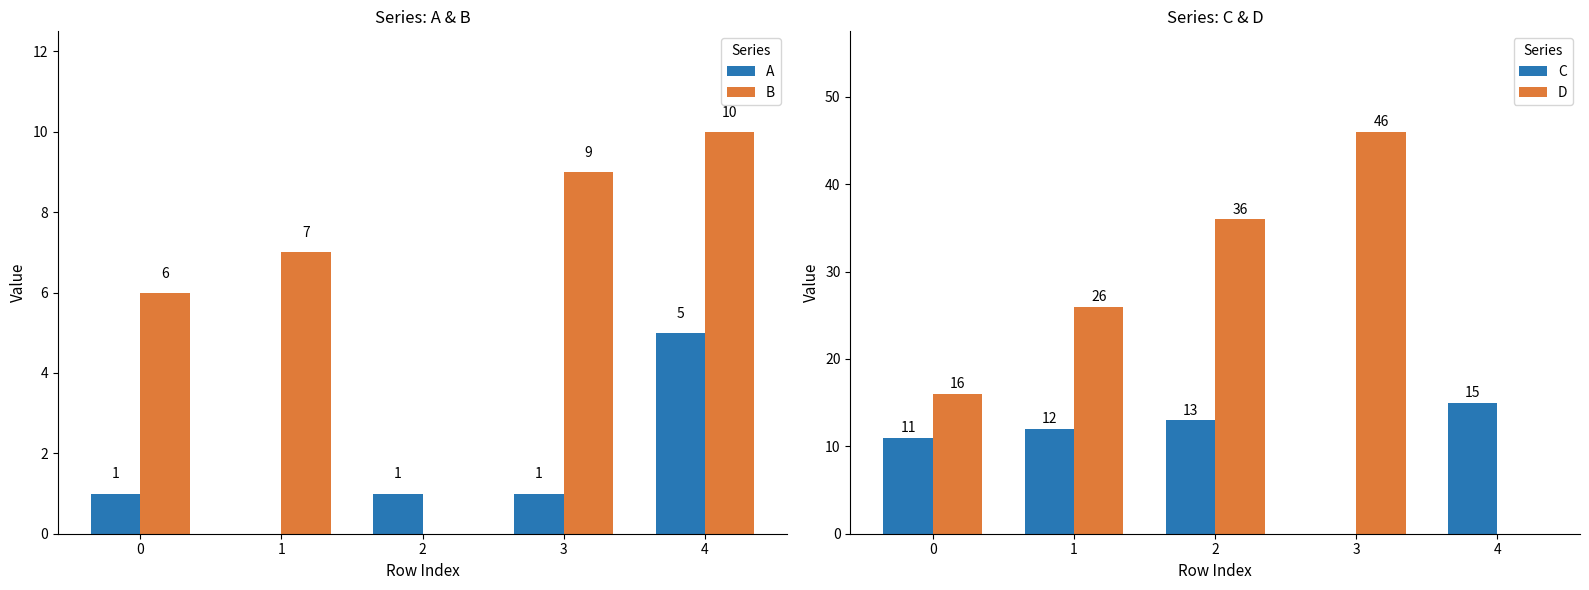

Does the chart contain any negative values?

No